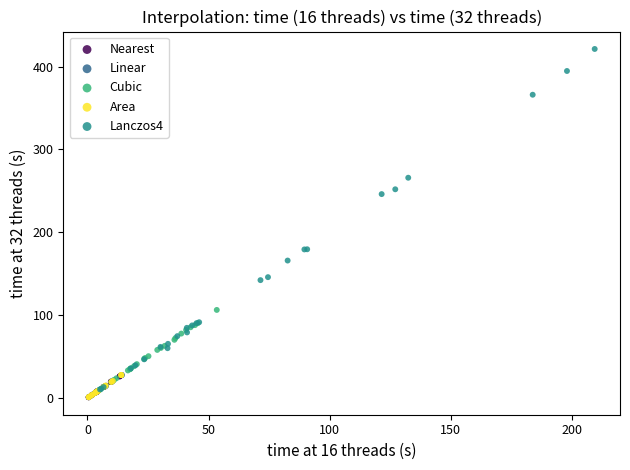

Which series has the largest Y range (max minus min)?

Lanczos4